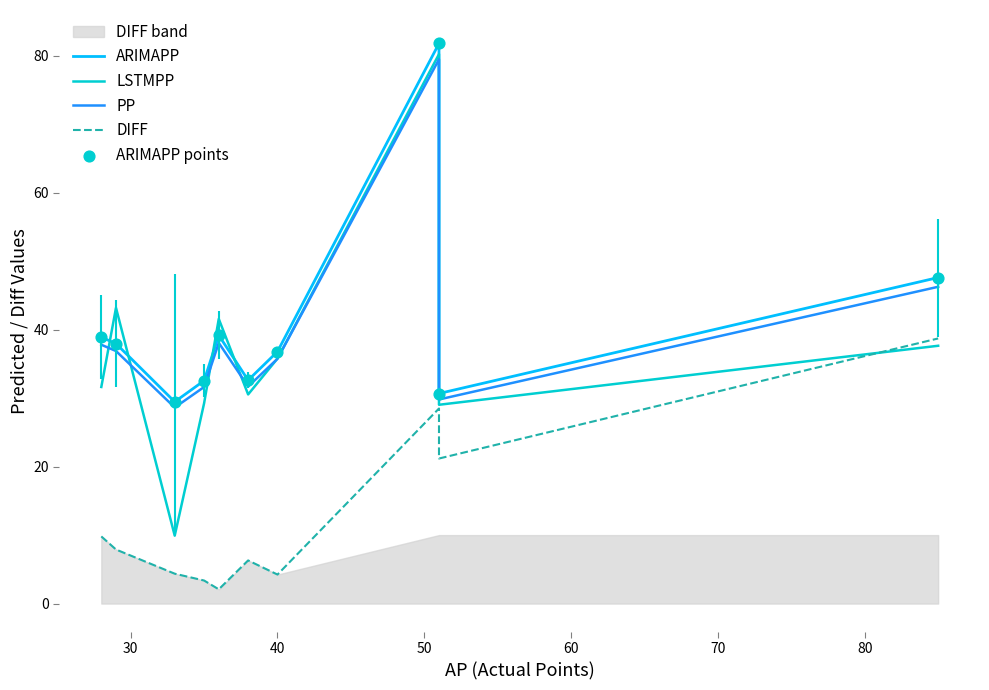

What are all the series names shown in the legend?

ARIMAPP, LSTMPP, PP, DIFF, ARIMAPP points